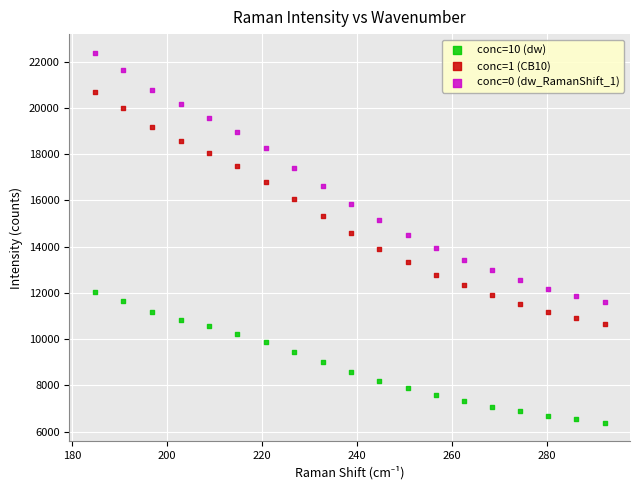

What are all the series names shown in the legend?

conc=10 (dw), conc=1 (CB10), conc=0 (dw_RamanShift_1)